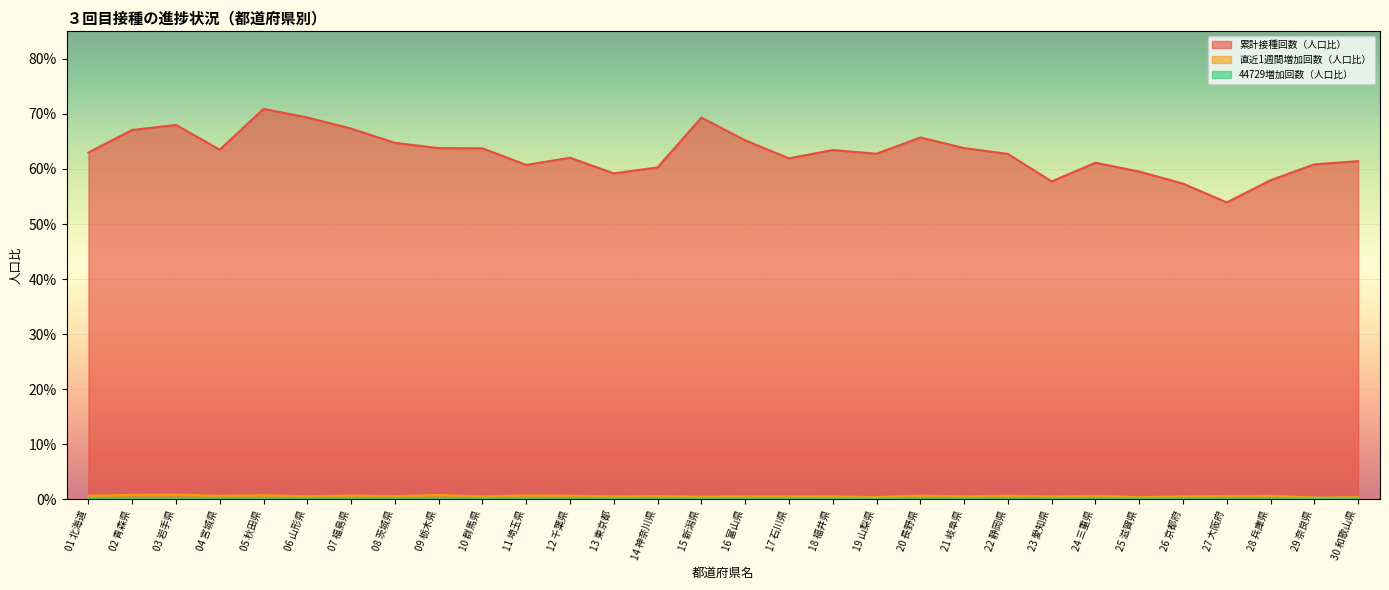

Between 02 青森県 and 07 福島県, which series saw the biggest shift?

累計接種回数（人口比）